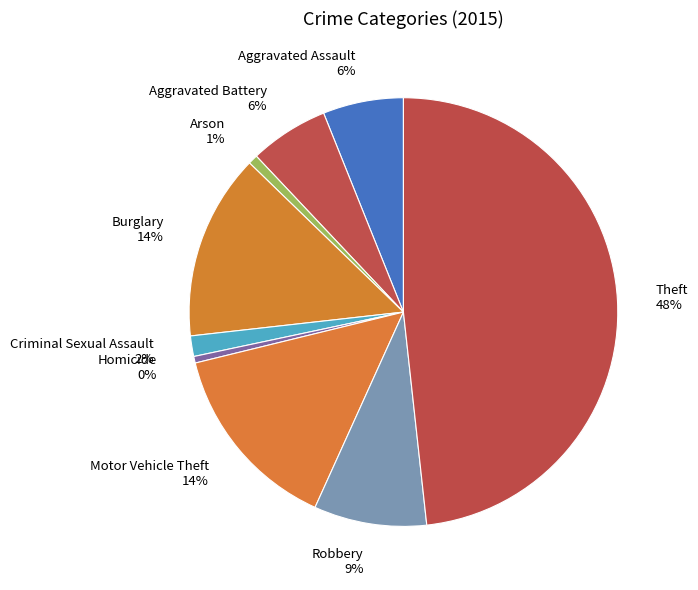

How many slices are in this pie chart?

9